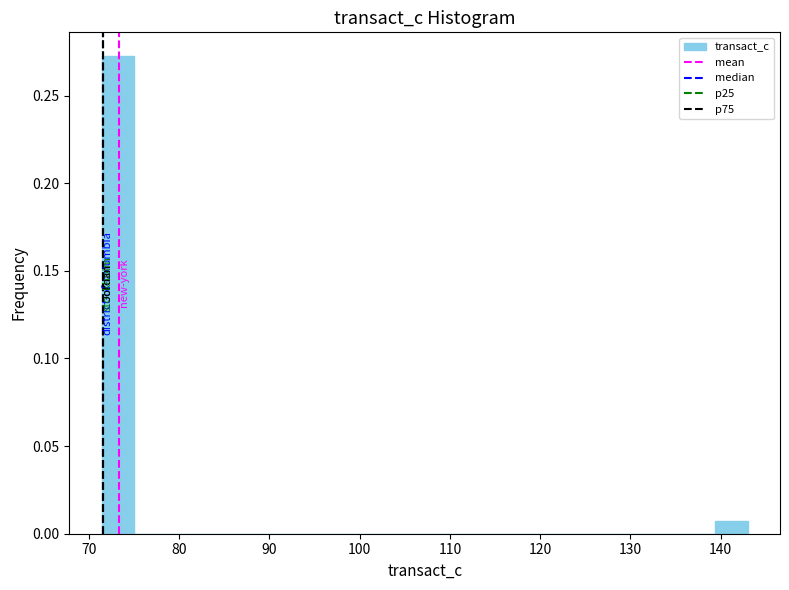

Around what value on the x-axis is the tallest bar? Give the approximate position of its centre, as read against the axis.

73